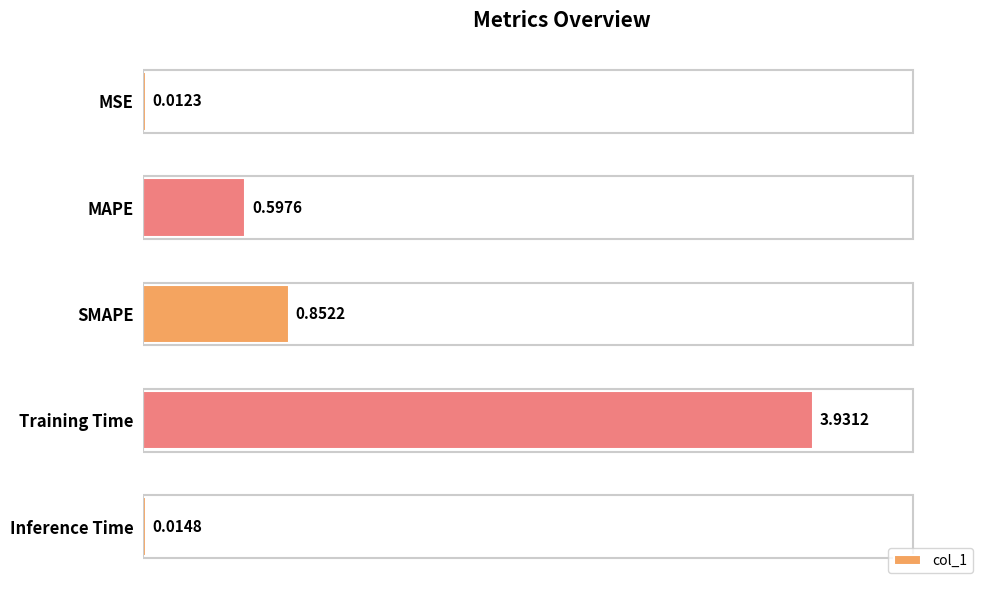

What is the sum of all values?

5.4